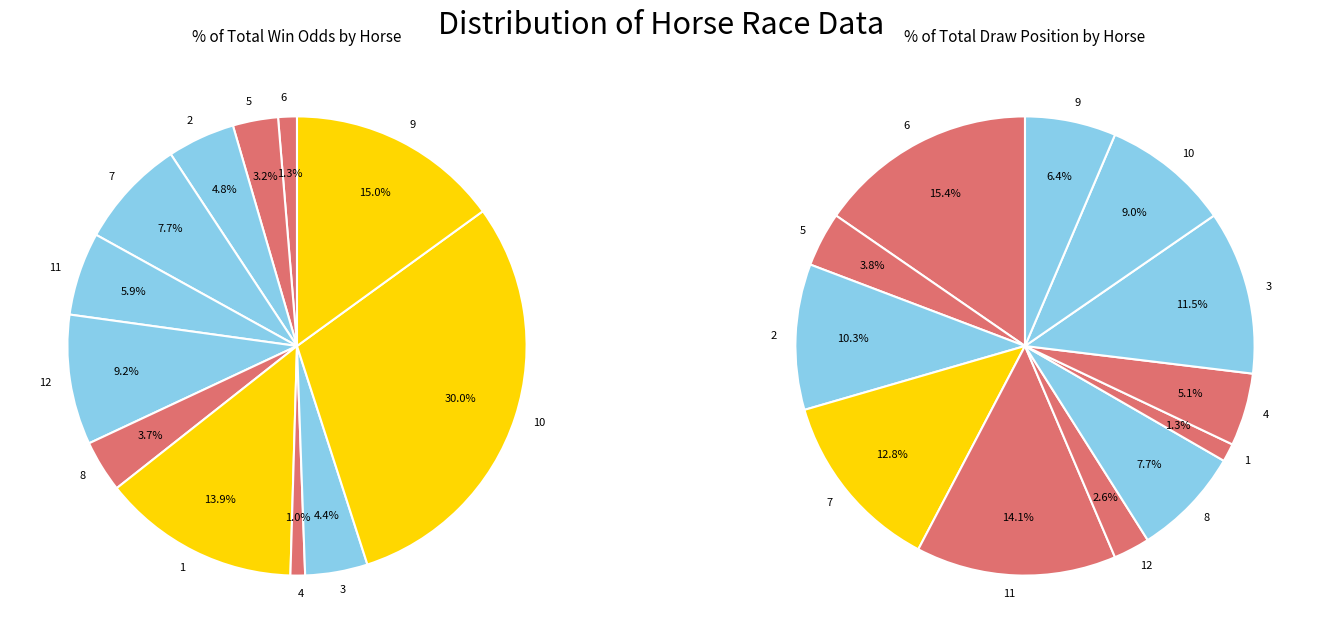

Is there any slice that represents more than half of the pie?

No